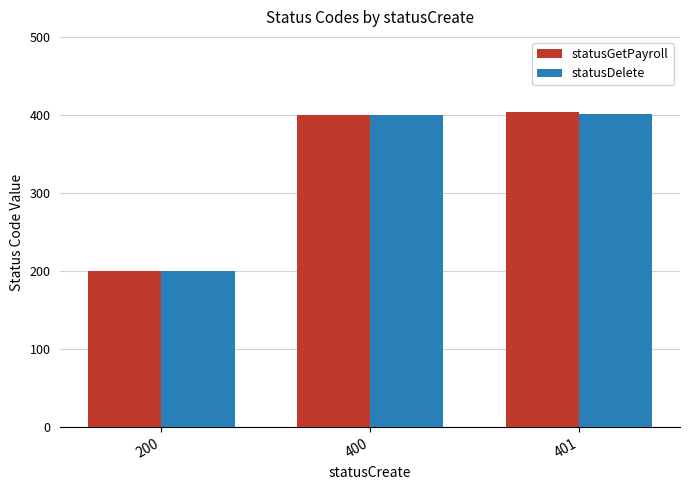

How many values in the statusGetPayroll series are below 400?

1